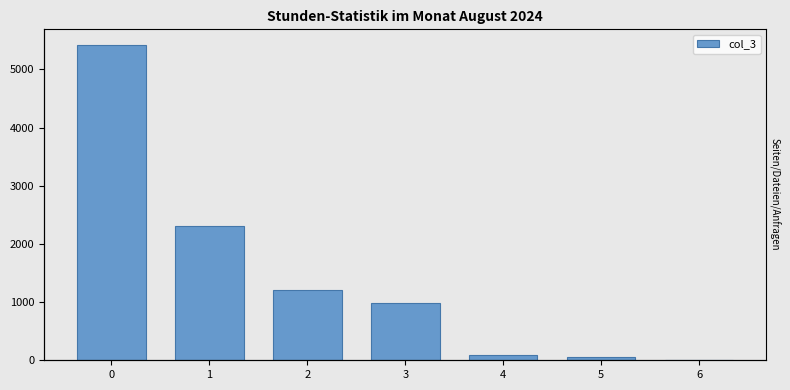

Where is the data nearest to the value 2709?

1